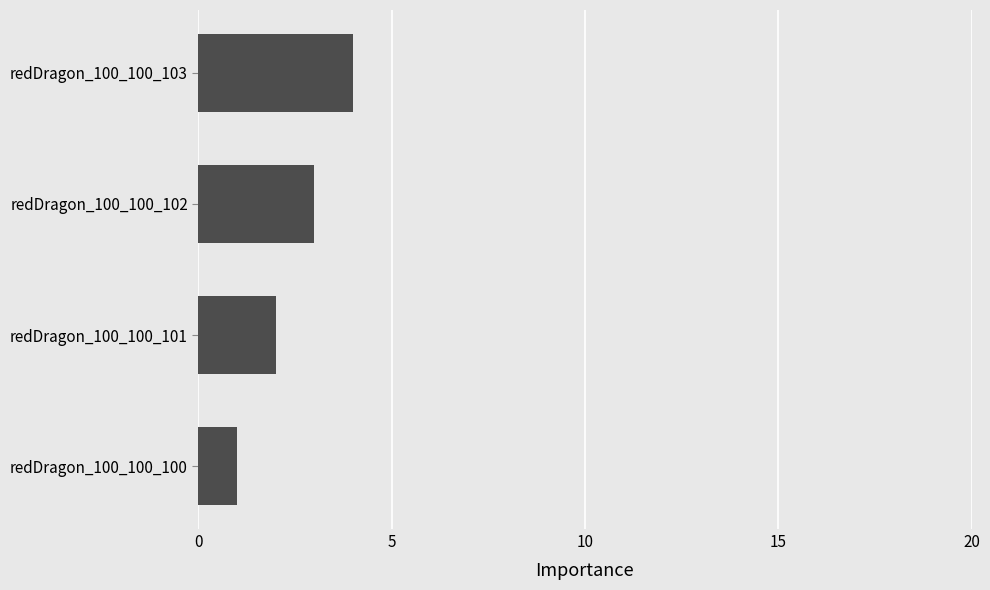

Which label corresponds to the smallest value in the chart?

redDragon_100_100_100